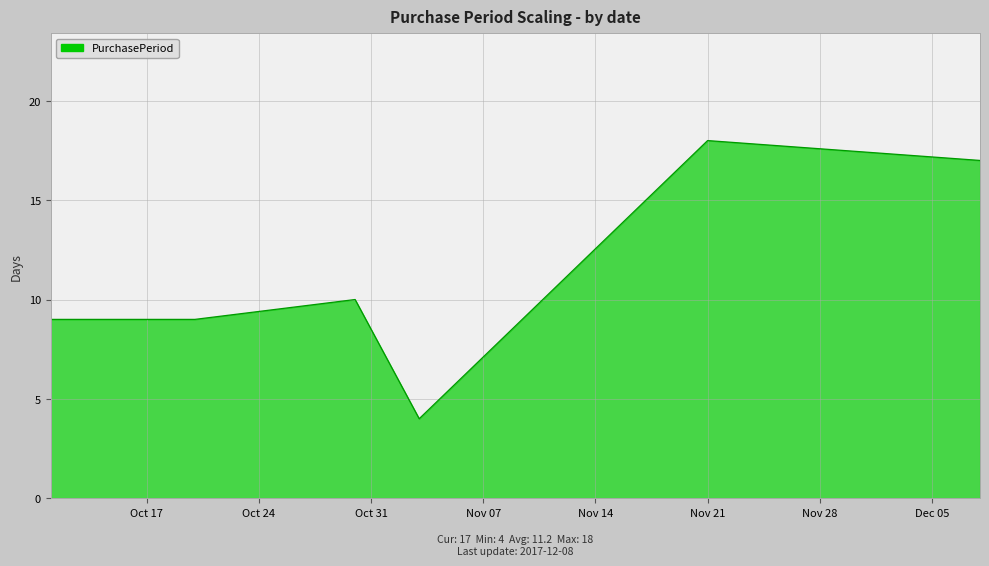

What is the difference between the maximum and minimum values?

14